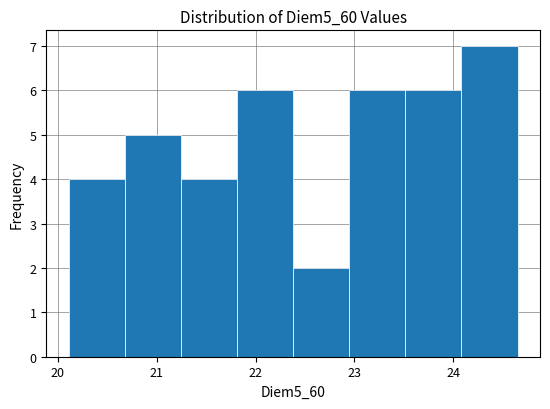

Reading left to right, list every bar in this chart as the range it spans on the x-axis followed by its height. Neither the bar edges nor the heights are printed on the chart, so give them approximately, as read against the axes.

20.1 to 20.7: 4
20.7 to 21.2: 5
21.2 to 21.8: 4
21.8 to 22.4: 6
22.4 to 22.9: 2
22.9 to 23.5: 6
23.5 to 24.1: 6
24.1 to 24.6: 7